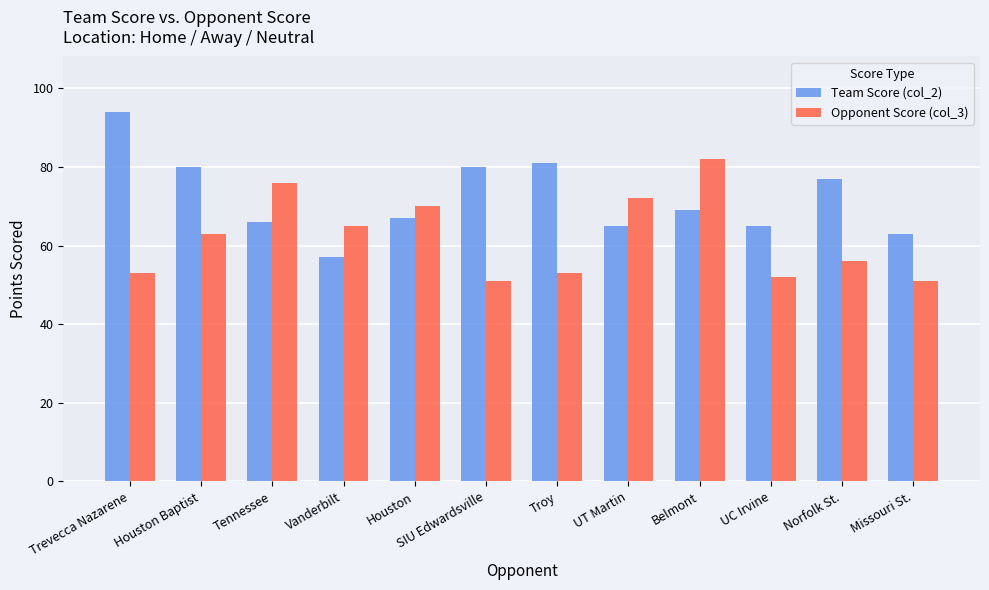

What is the total value across all series at Trevecca Nazarene?

147